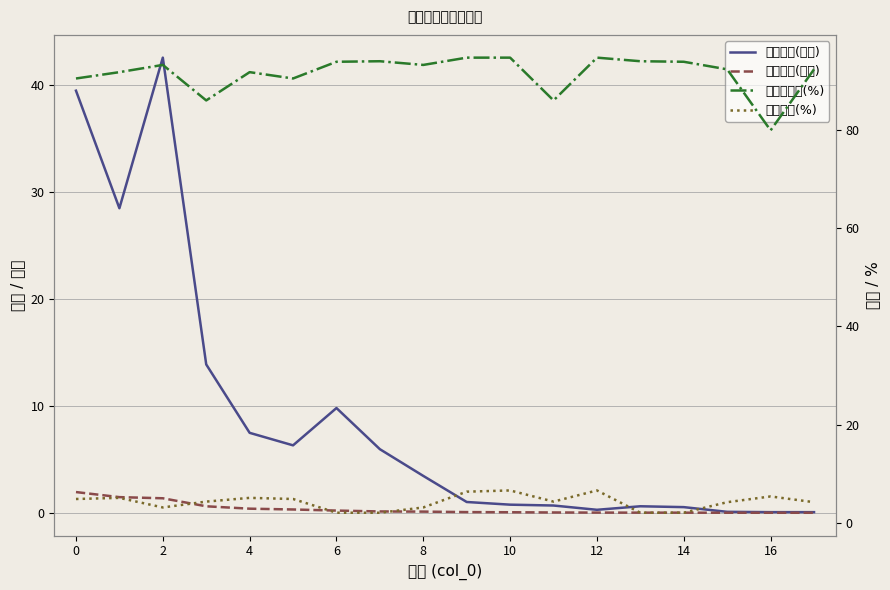

Reading left to right, list all the values displayed in this chart.

基金金额(亿元): 39.5	28.5	42.6	13.9	7.5	6.3	9.8	6.0	3.5	1.0	0.8	0.7	0.3	0.6	0.5	0.1	0.1	0.1
持有市值(亿元): 1.9	1.5	1.4	0.6	0.4	0.3	0.2	0.1	0.1	0.1	0.1	0.0	0.0	0.0	0.0	0.0	0.0	0.0
股票总仓位(%): 90.4	91.7	93.2	86.0	91.7	90.4	93.8	93.9	93.2	94.7	94.7	86.0	94.7	93.9	93.8	92.3	79.9	92.3
仓位占比(%): 4.9	5.1	3.2	4.4	5.1	4.9	2.1	2.1	3.2	6.4	6.7	4.4	6.7	2.1	2.1	4.3	5.4	4.3